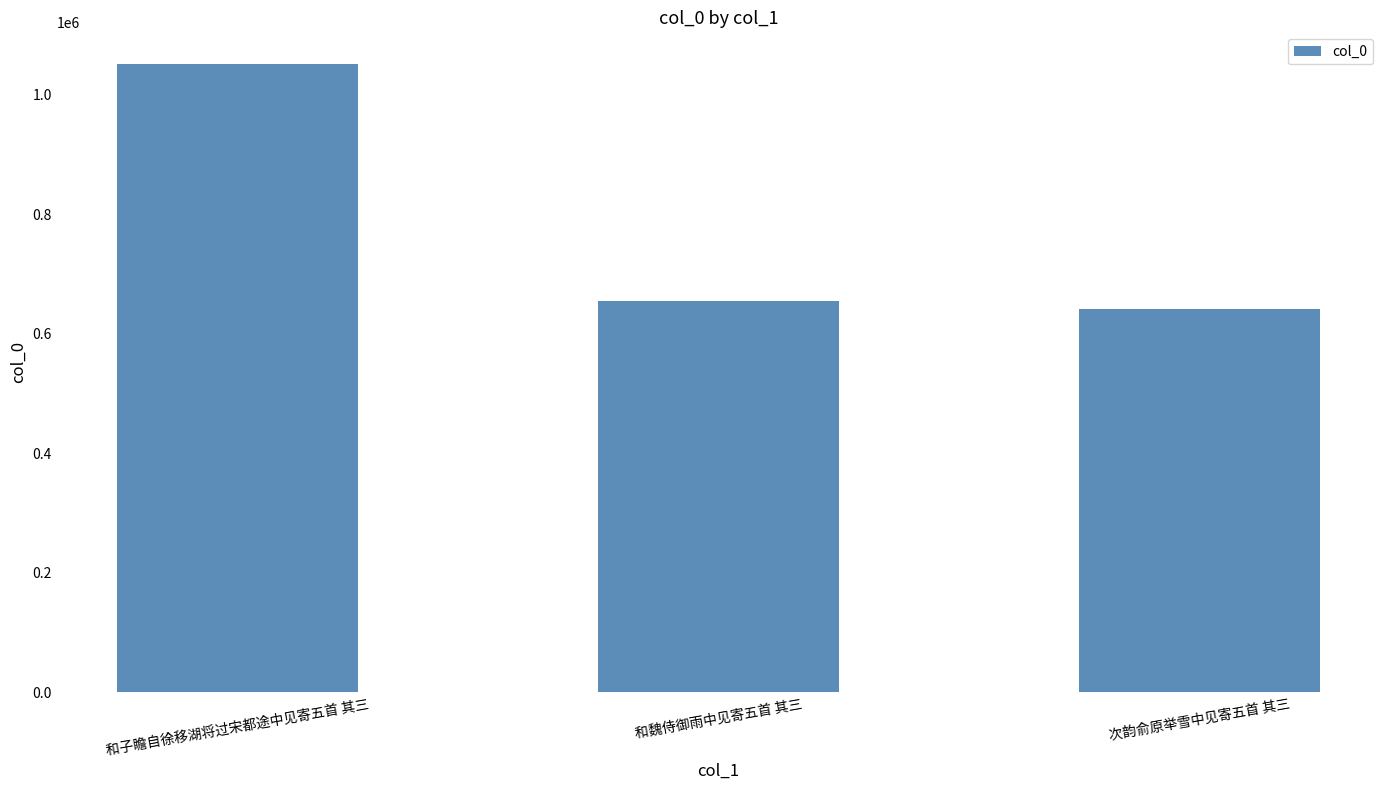

List the labels in order of value, largest first.

和子瞻自徐移湖将过宋都途中见寄五首 其三, 和魏侍御雨中见寄五首 其三, 次韵俞原举雪中见寄五首 其三